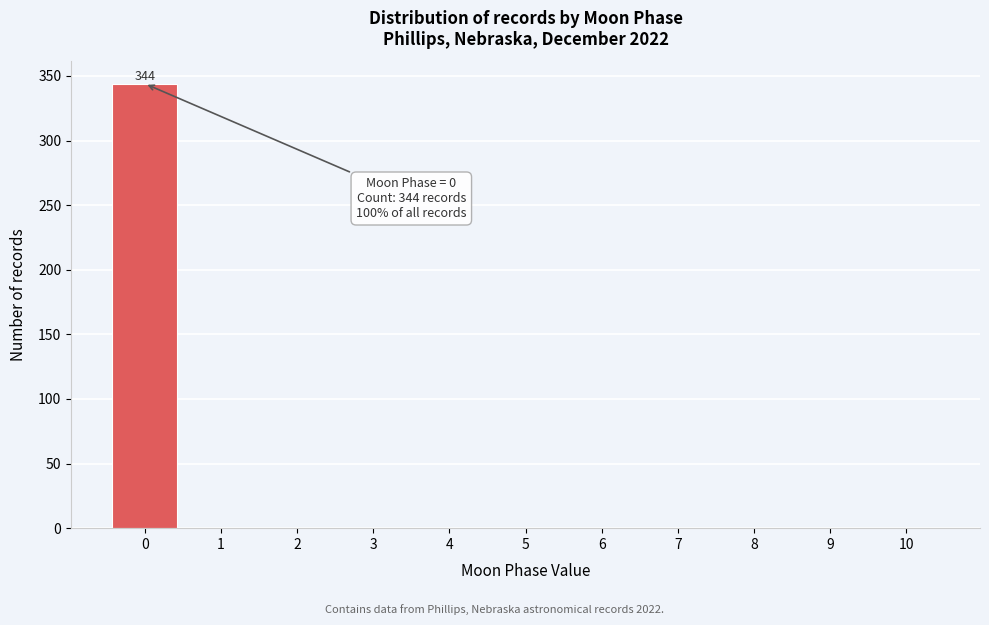

Which range on the x-axis has the tallest bar?

-0.5 to 0.5